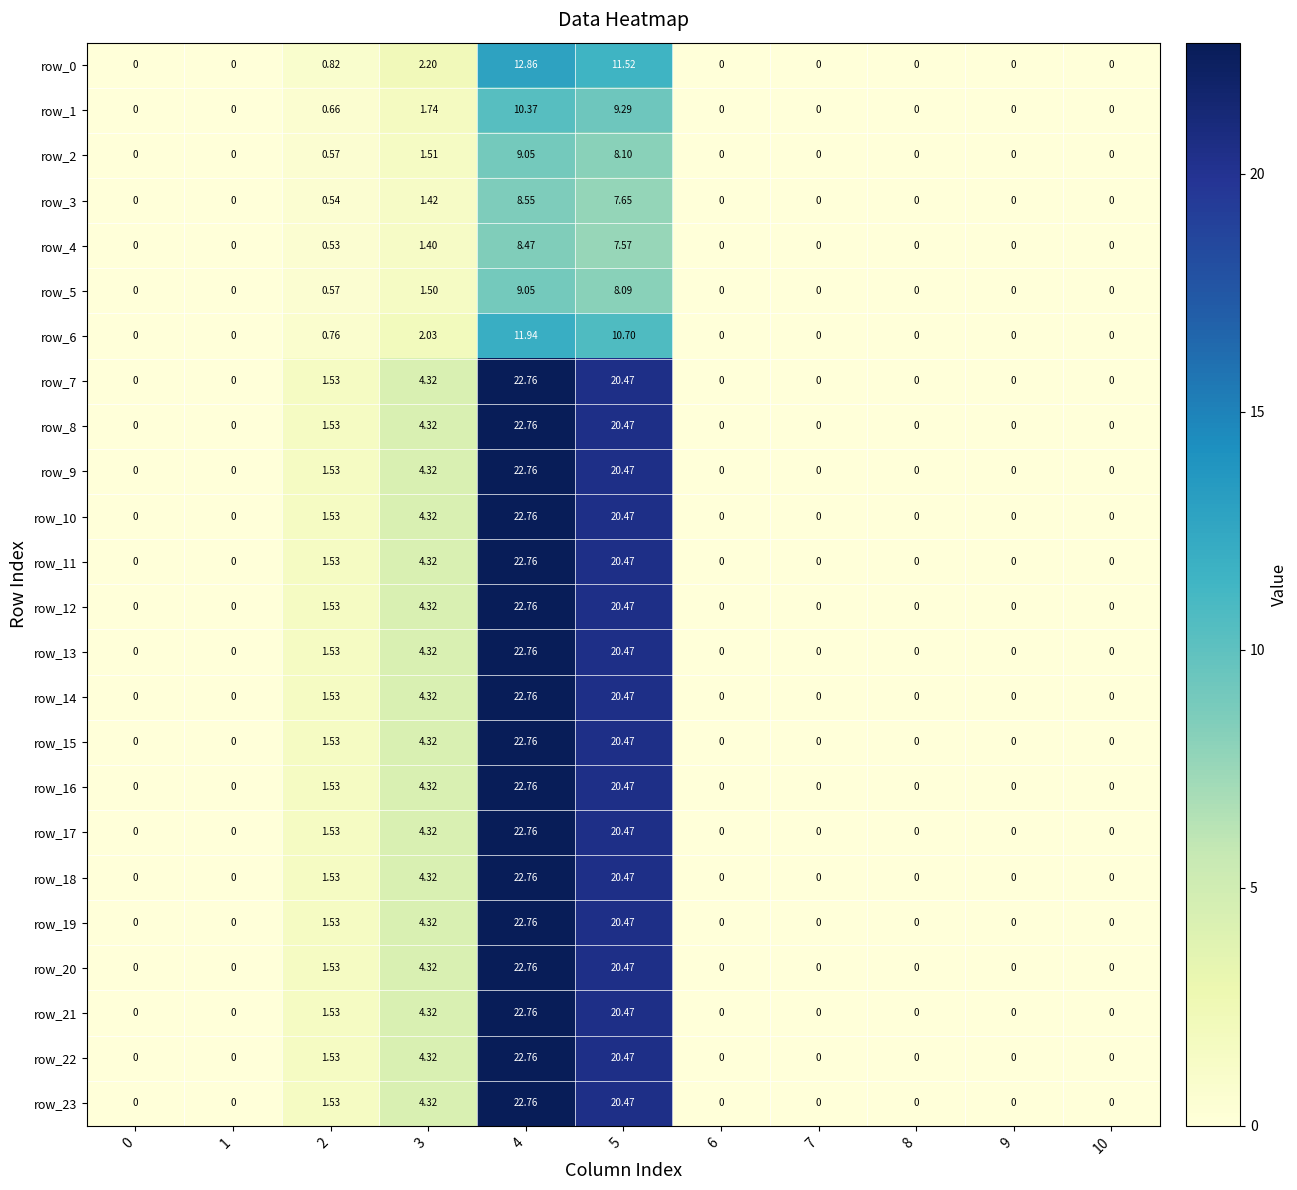

How many distinct data groups are displayed?

24